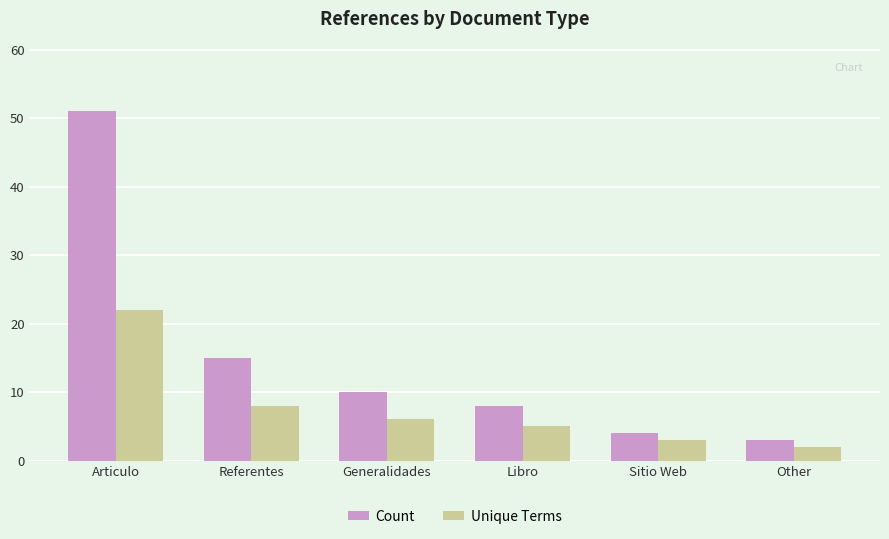

Does the chart contain stacked bars?

No